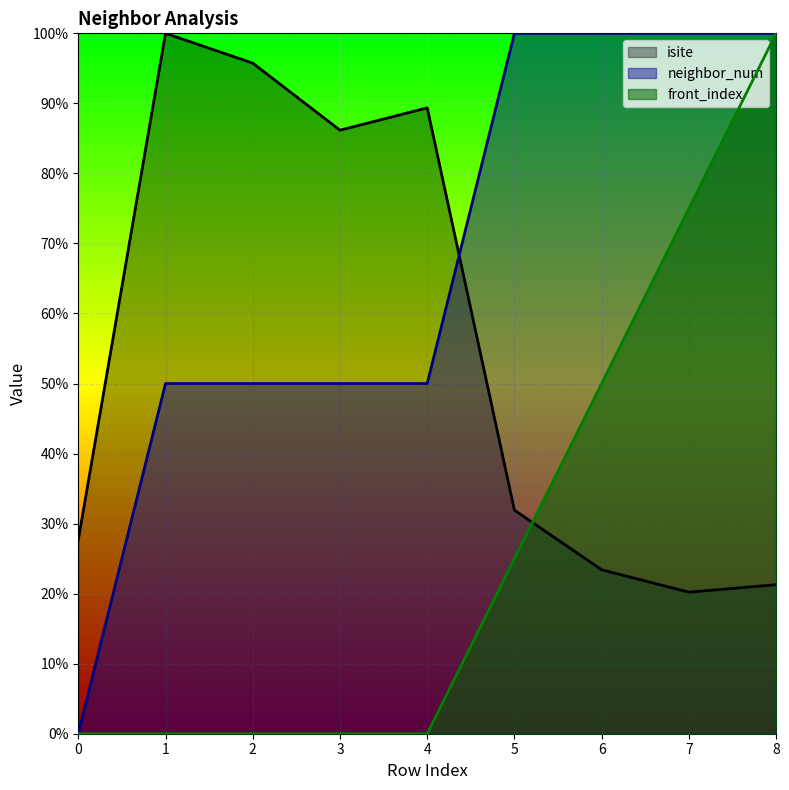

Rank the categories by isite value from highest to lowest.

1, 2, 4, 3, 5, 0, 6, 8, 7